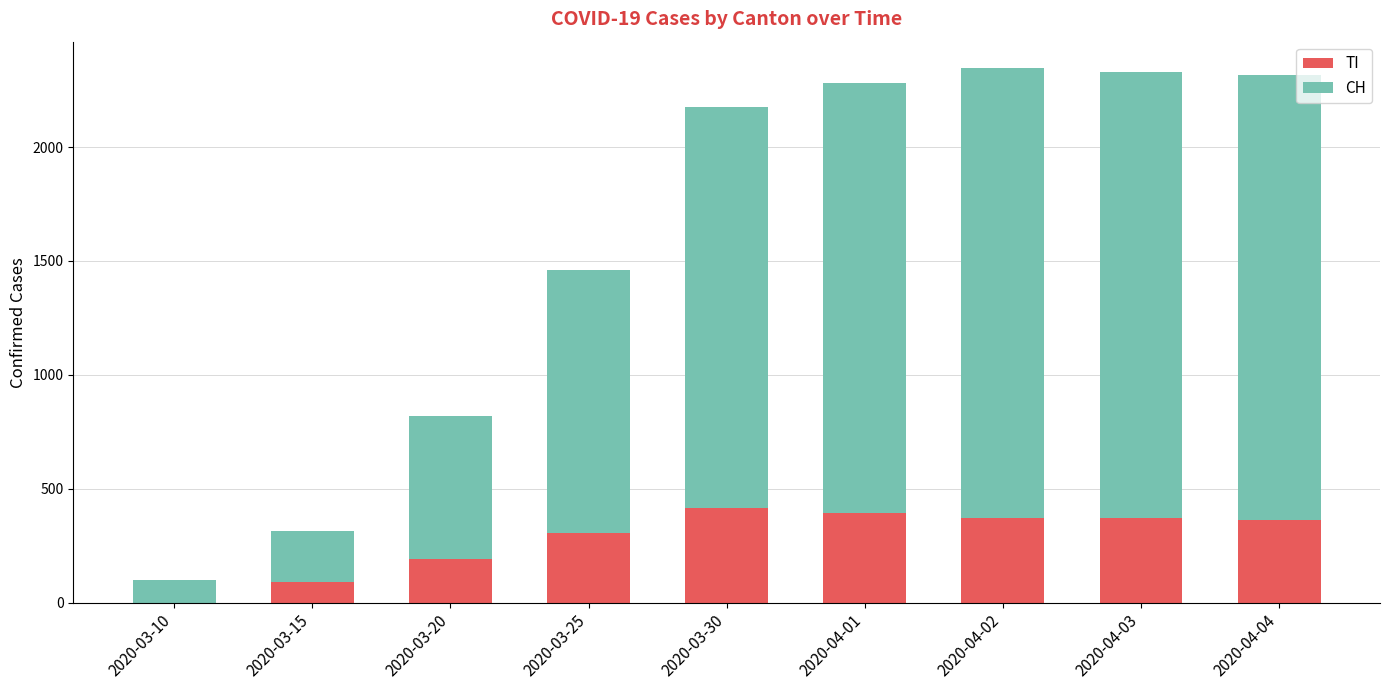

Are the bars grouped side by side (vs. stacked)?

No